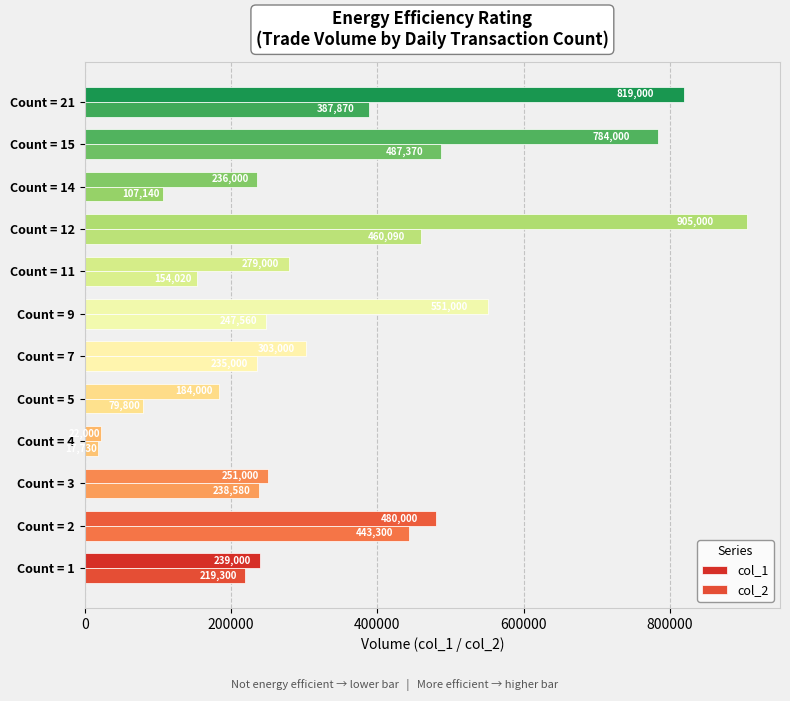

Rank the categories by col_2 value from highest to lowest.

Count = 15, Count = 12, Count = 2, Count = 21, Count = 9, Count = 3, Count = 7, Count = 1, Count = 11, Count = 14, Count = 5, Count = 4